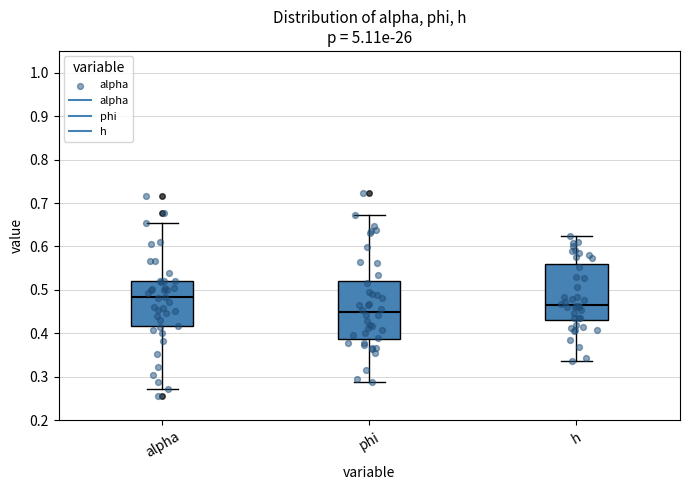

Which box's median line is the highest?

alpha